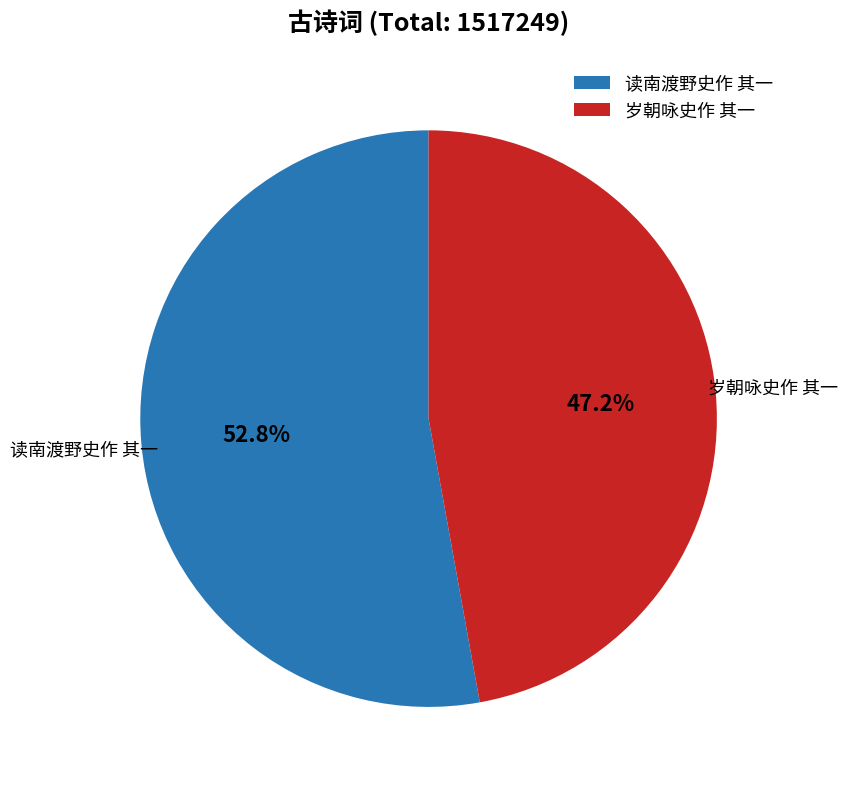

To the nearest percent, what percentage of the pie is 岁朝咏史作 其一?

47%